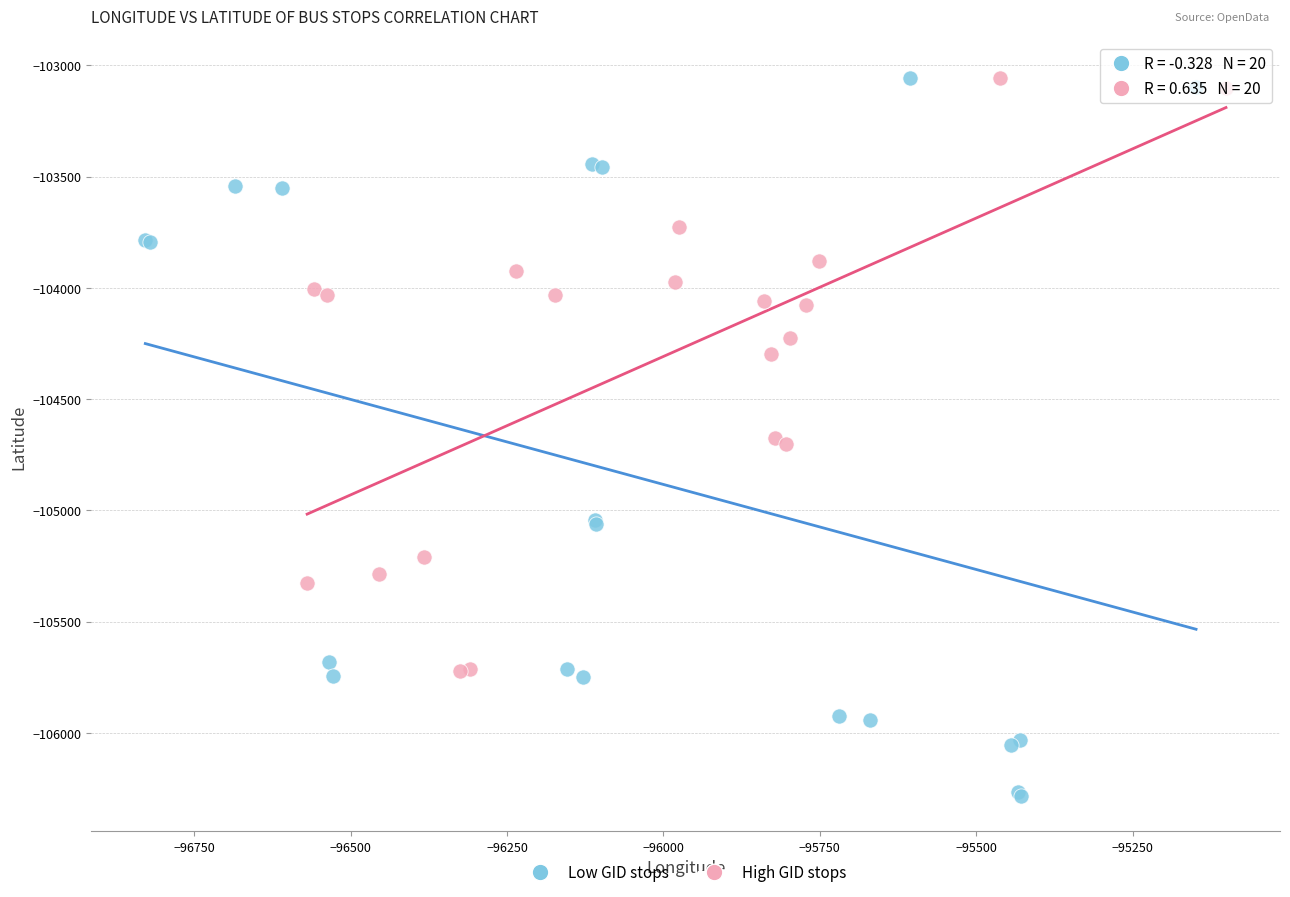

Which series reaches the minimum Y coordinate?

Low GID stops